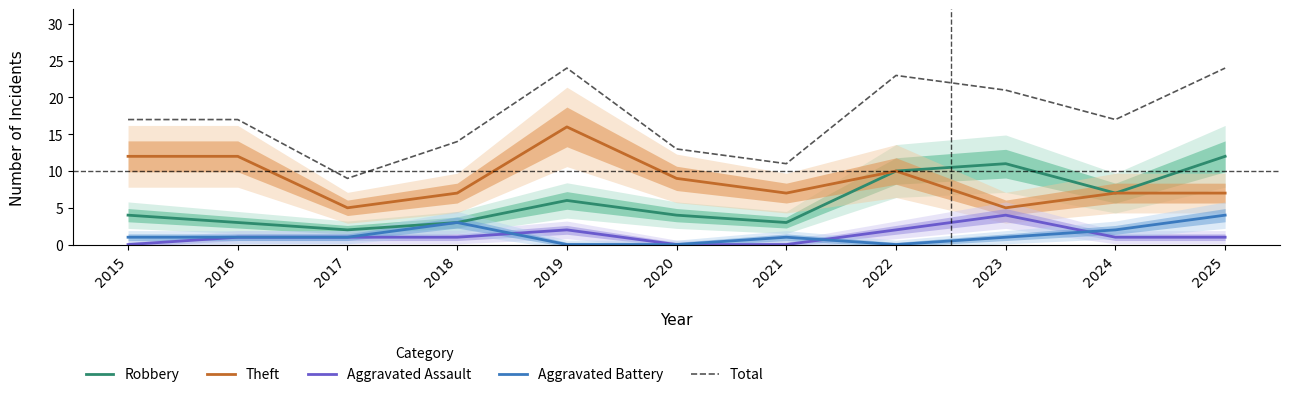

What is the approximate value of Robbery at 2024, to the nearest 5?

5